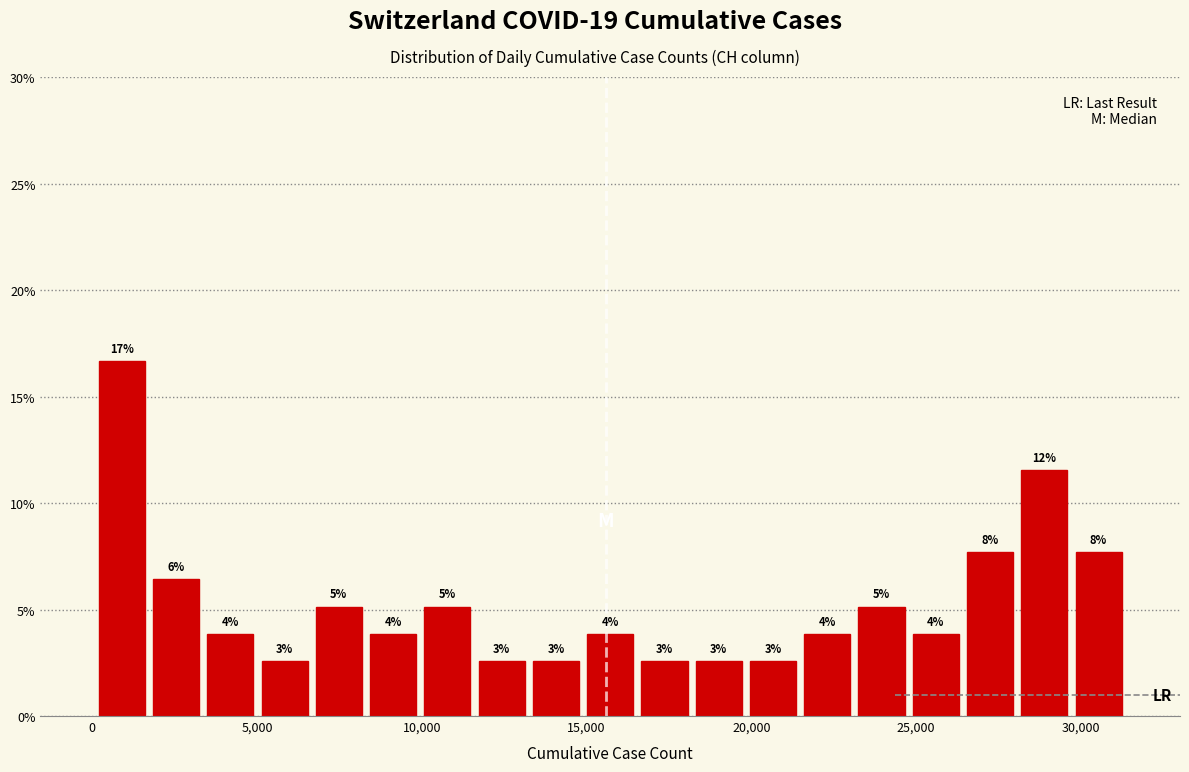

Around what value on the x-axis is the tallest bar? Give the approximate position of its centre, as read against the axis.

1000